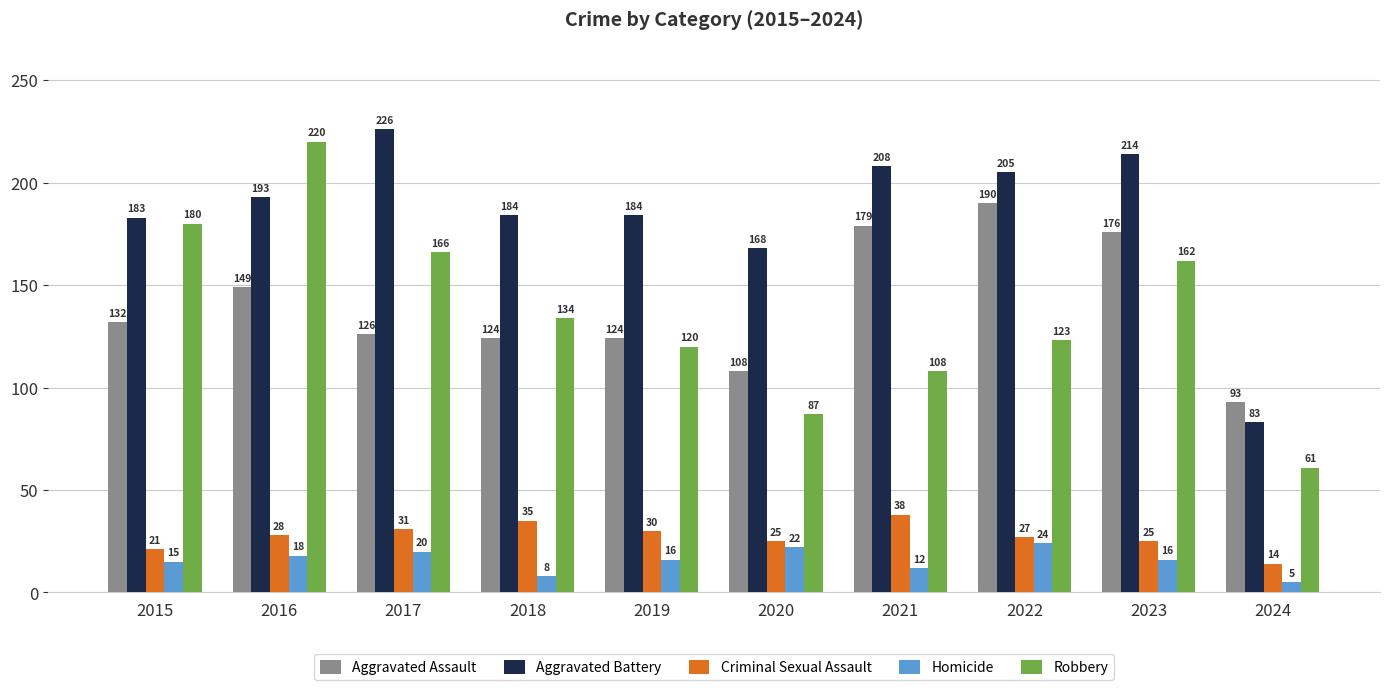

At 2018, list the series in order from smallest to largest.

Homicide, Criminal Sexual Assault, Aggravated Assault, Robbery, Aggravated Battery